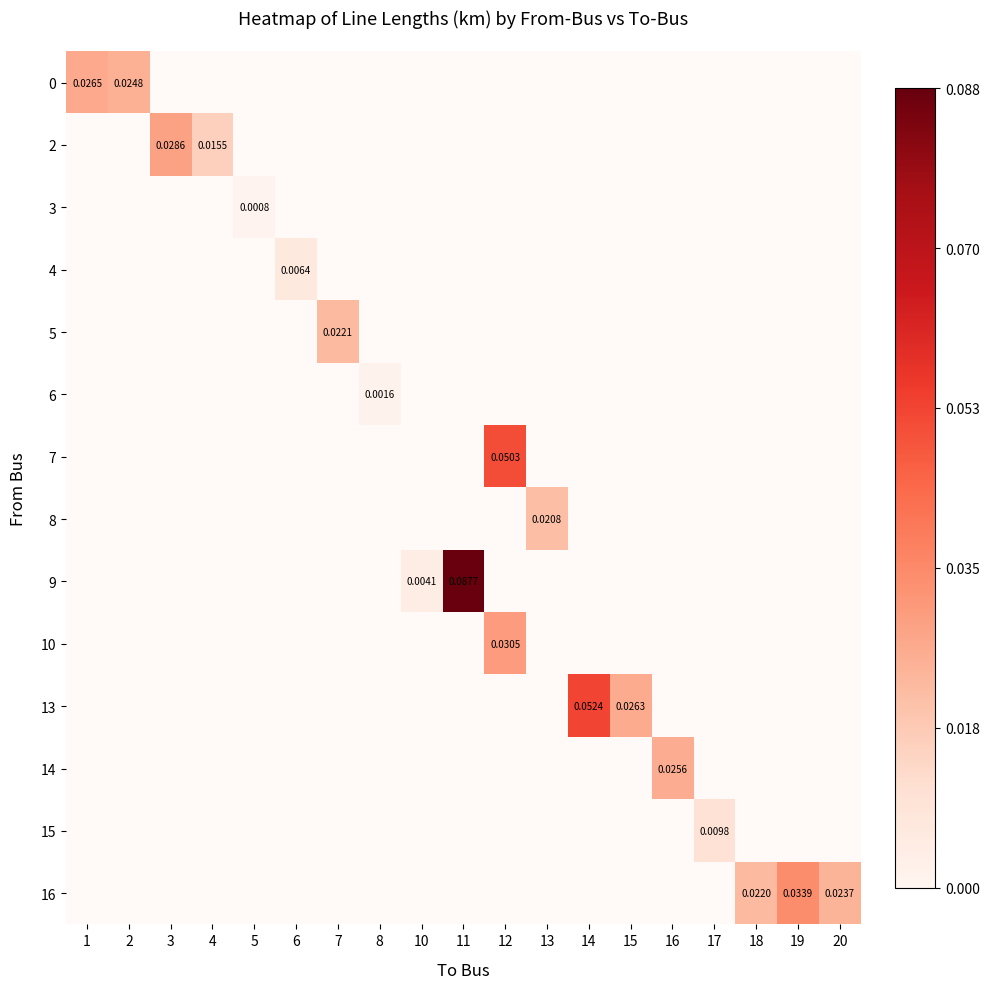

What is the maximum value shown in the chart?

0.1